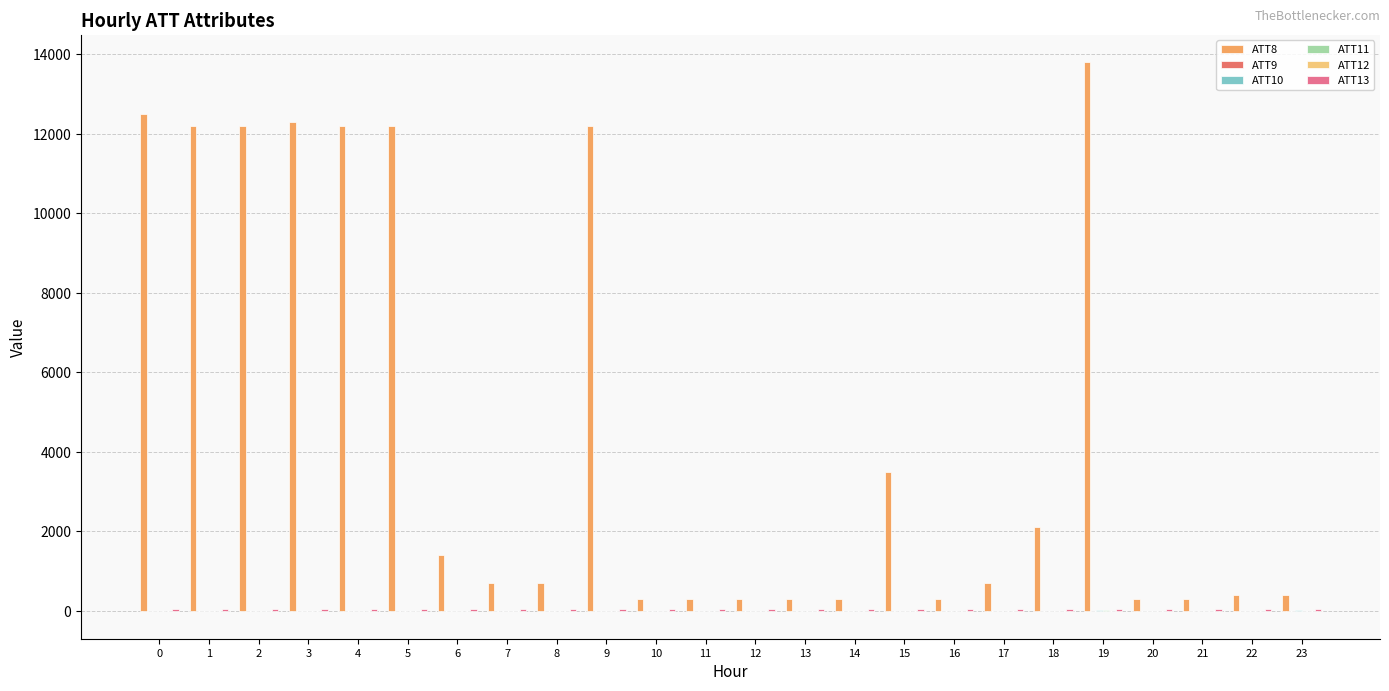

True or false: ATT8 has a value of 17787.9 at 2.

False